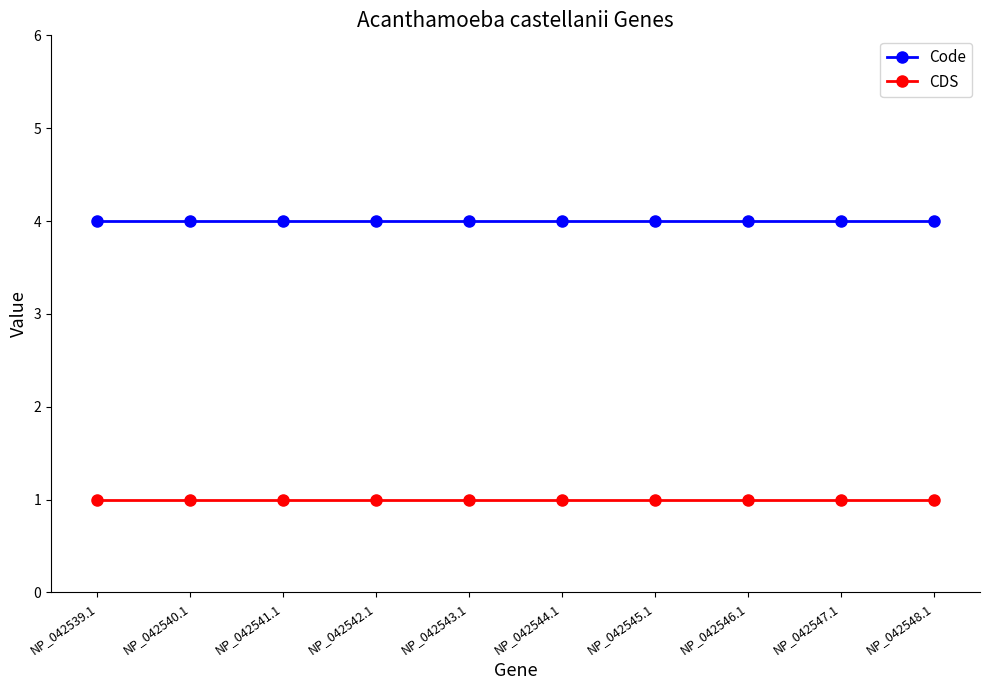

Reading left to right, list all the values displayed in this chart.

Code: 4	4	4	4	4	4	4	4	4	4
CDS: 1	1	1	1	1	1	1	1	1	1